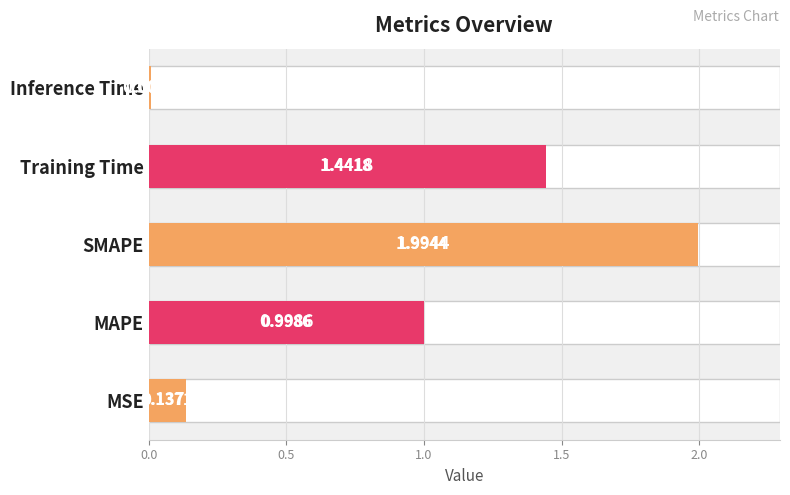

What is the change in value from MAPE to Training Time?

+0.4